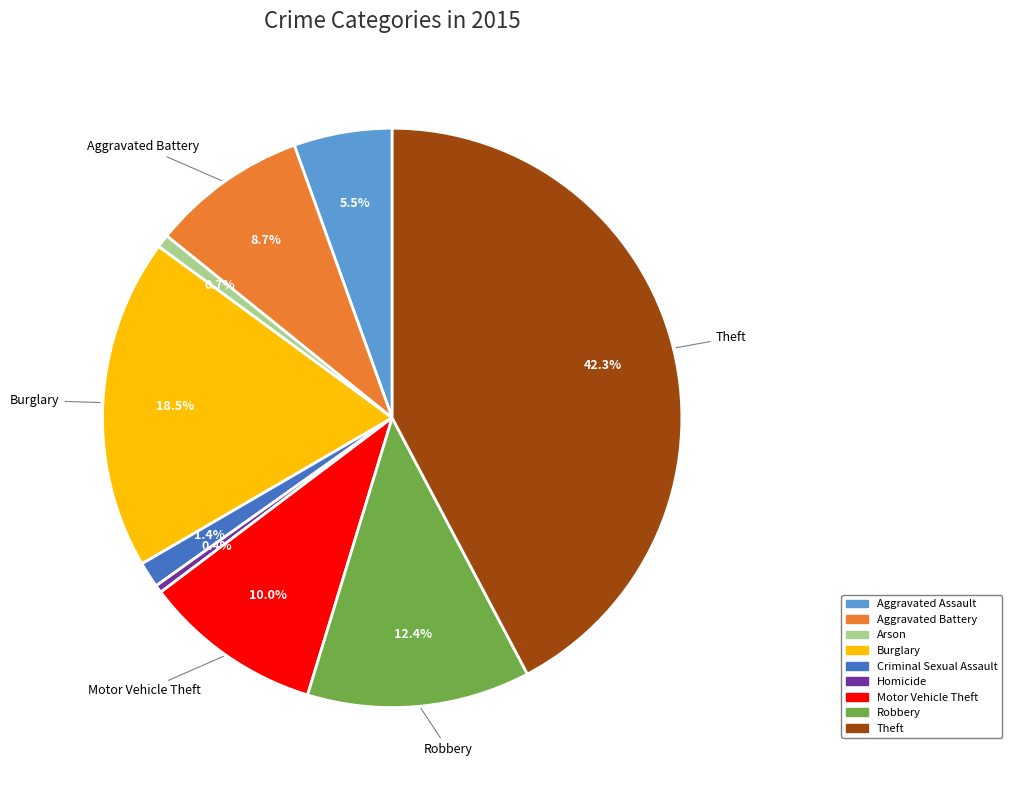

To the nearest percent, what percentage of the pie is Arson?

1%